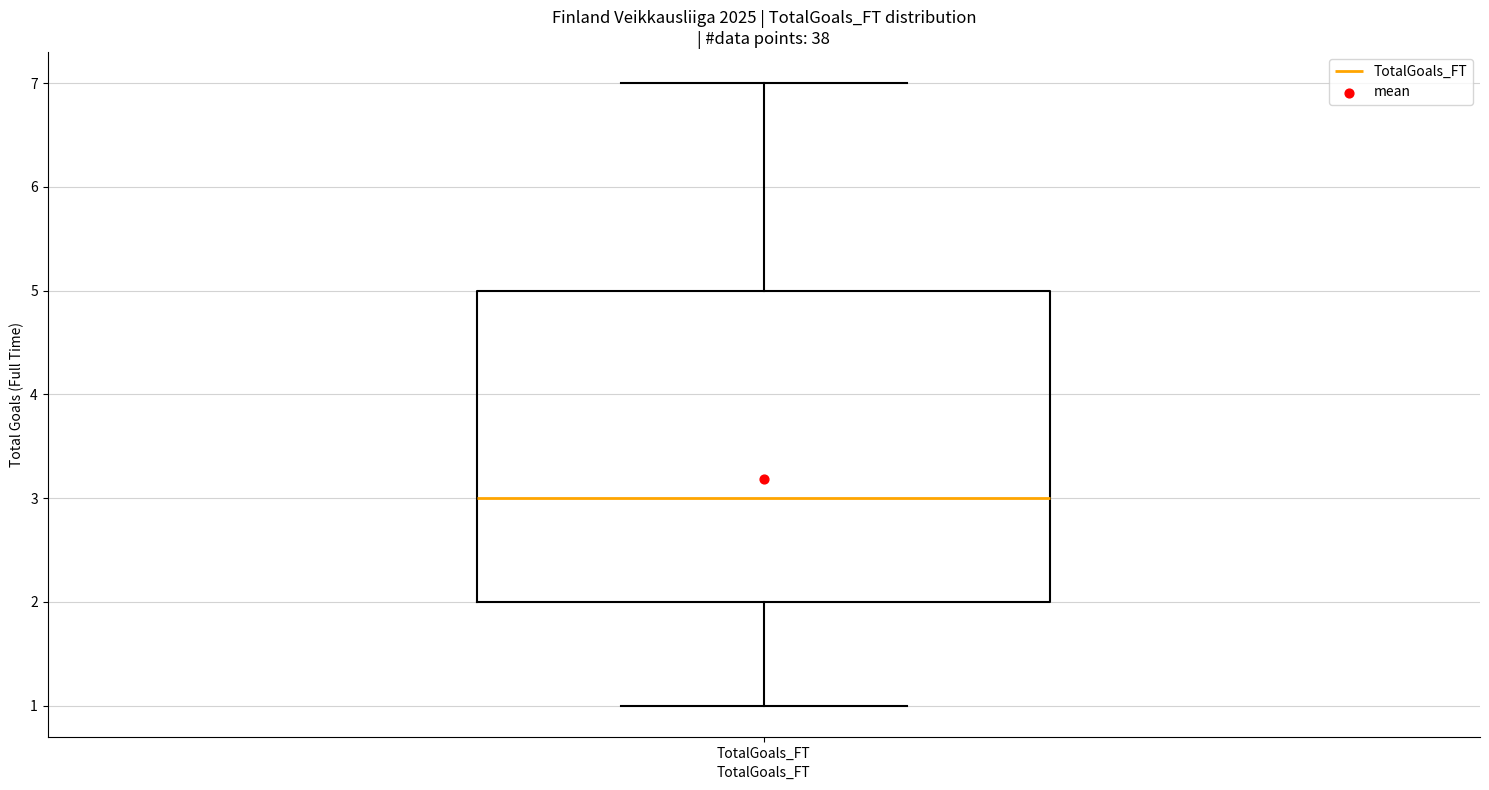

Where is the upper edge of the box for TotalGoals_FT on the y-axis? The values are not printed on the chart, so give them approximately, as read against the axis.

5